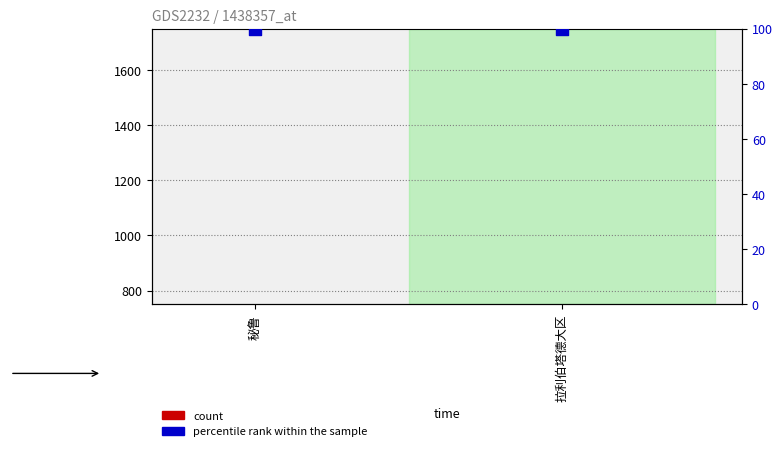

What are all the series names shown in the legend?

count, percentile rank within the sample